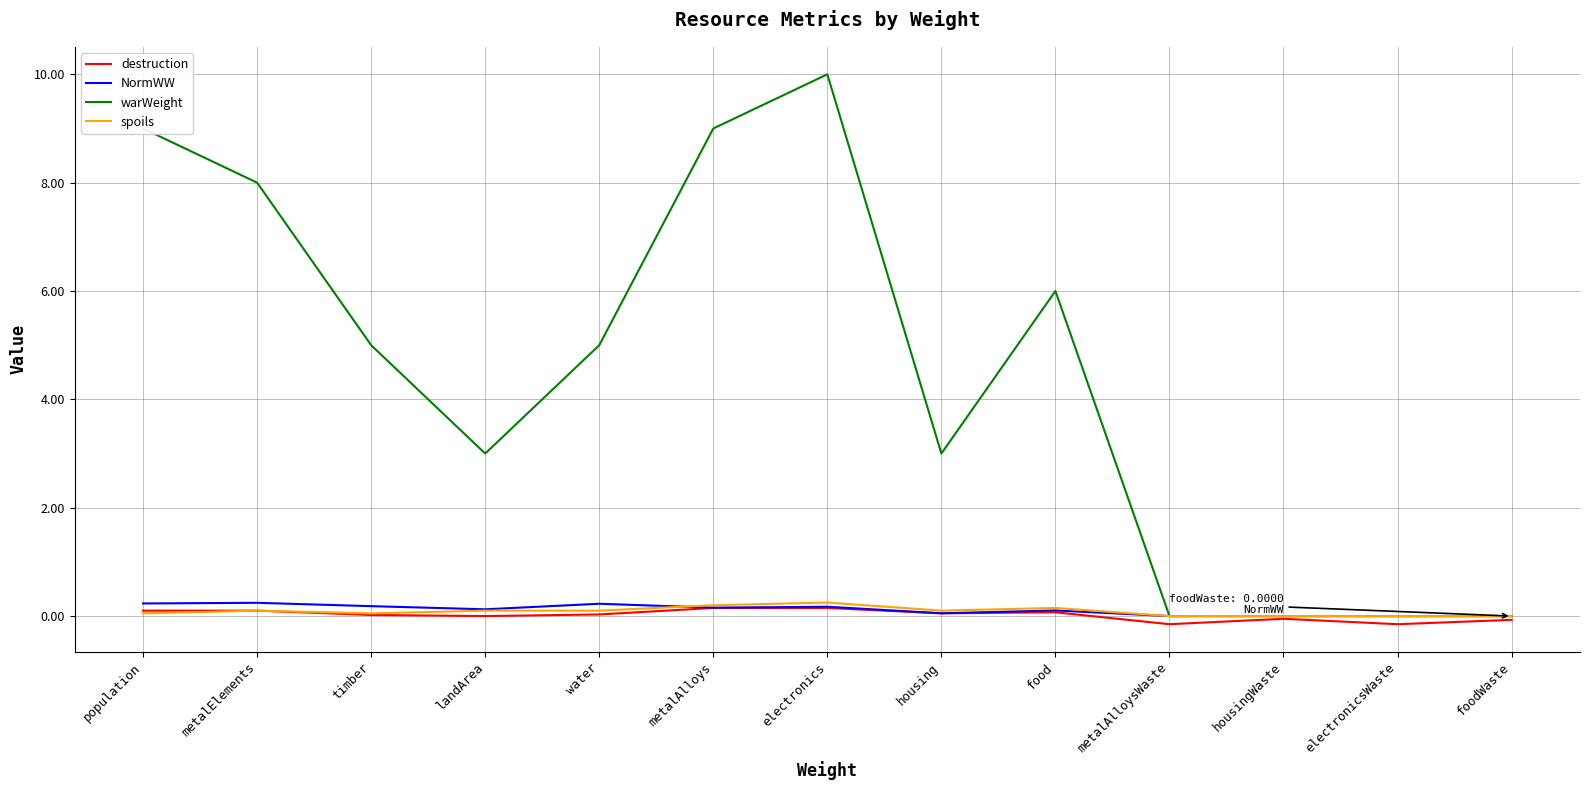

At which category is the sum across all series the highest?

electronics